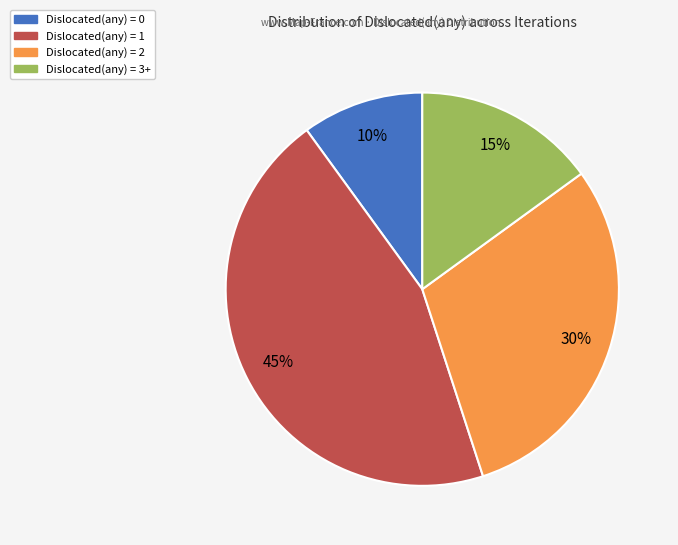

Do Dislocated(any) = 2 and Dislocated(any) = 1 together represent more than half of the pie?

Yes